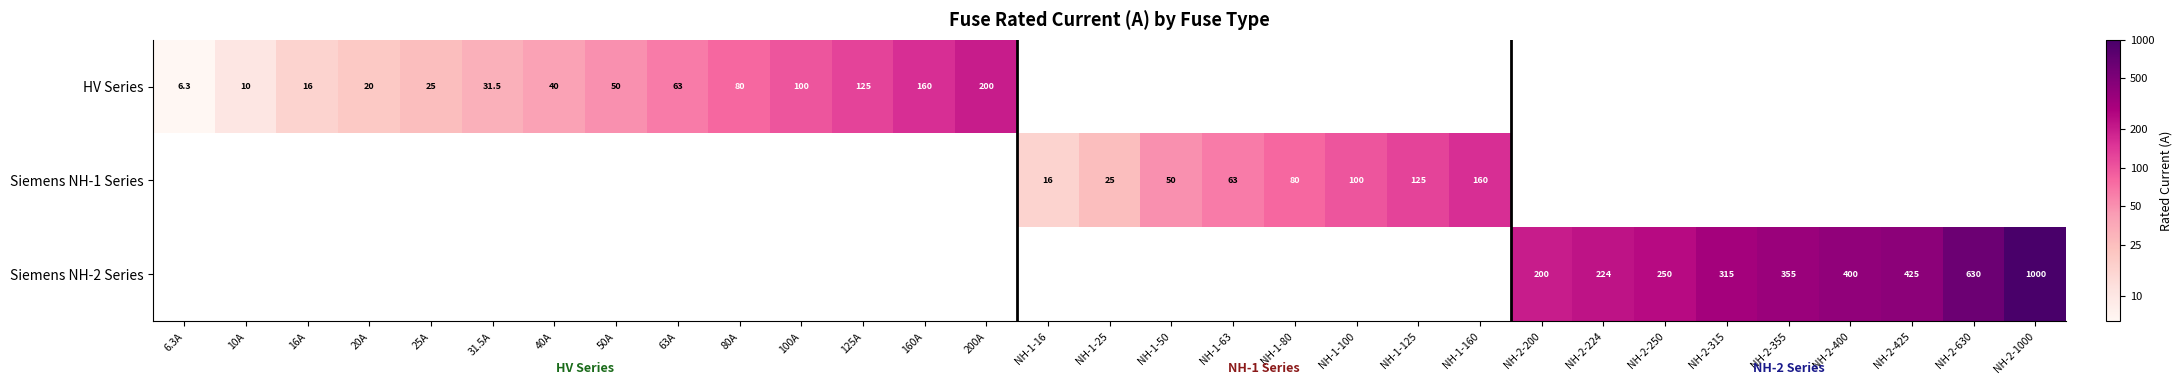

Which has a higher value, 10A or 100A?

100A